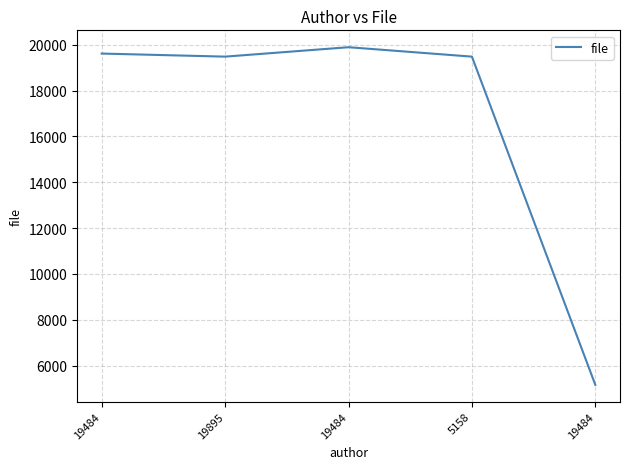

Which label corresponds to the largest value in the chart?

19484